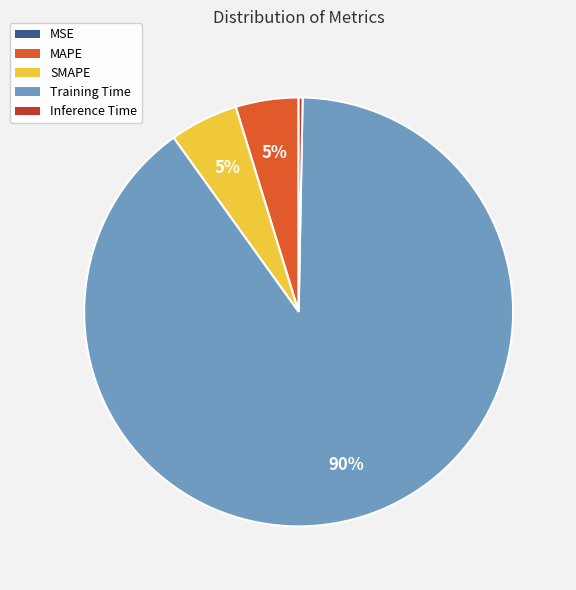

Which slice represents more than half of the pie?

Training Time